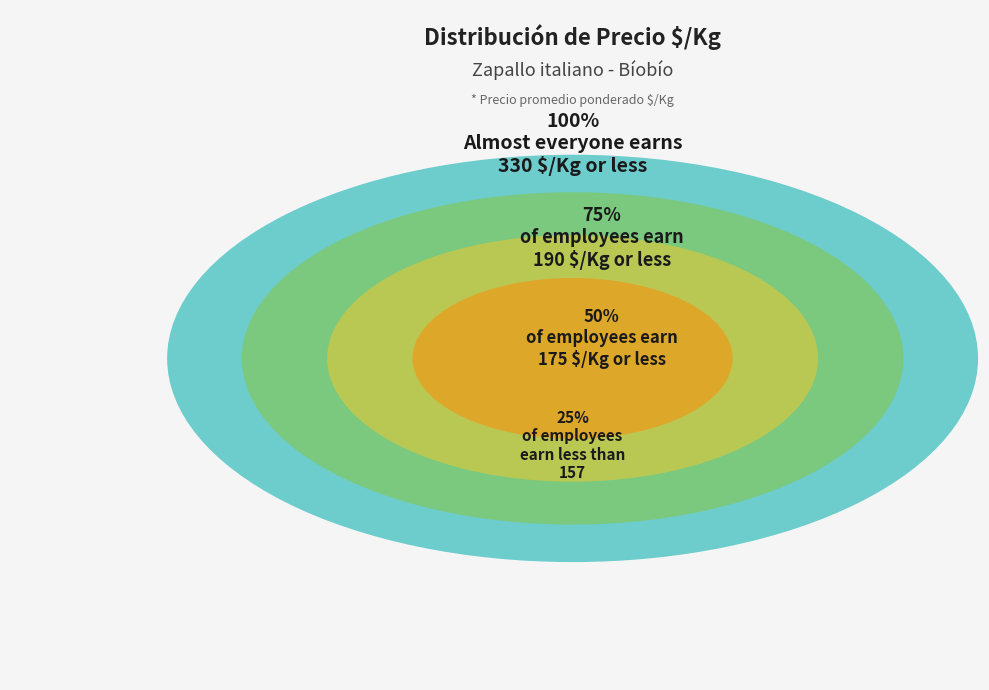

Is it true that 39 is 7% of the pie?

False